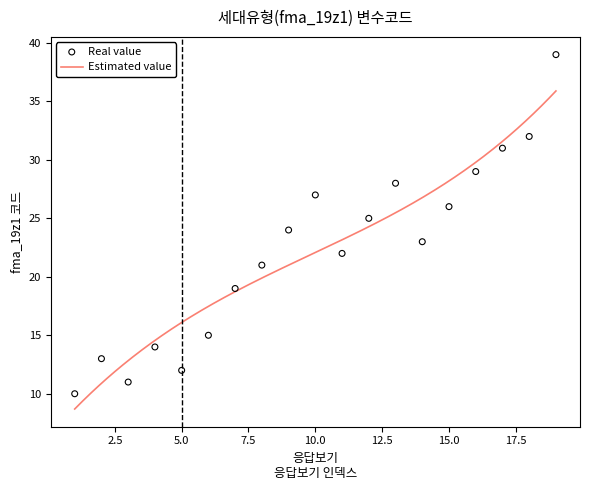

What is the ratio of the value at 6 to the value at 15?

0.6